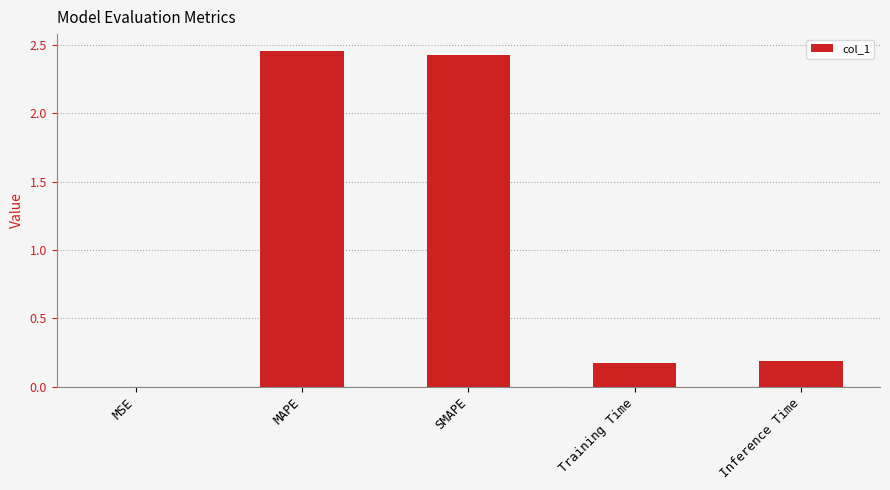

Which has a higher value, SMAPE or Inference Time?

SMAPE